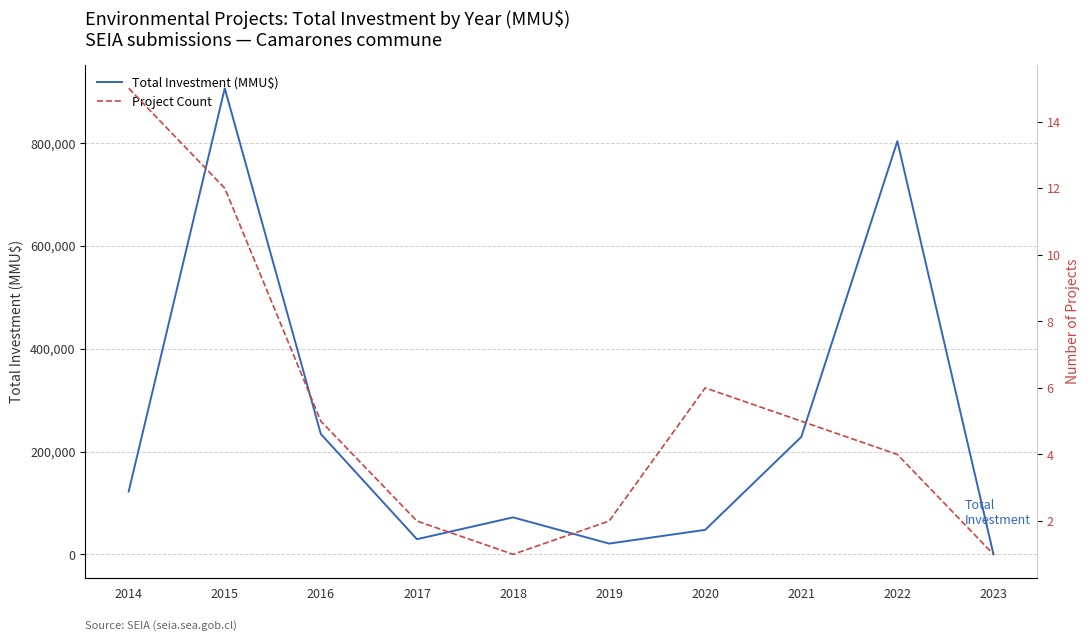

Which series has the largest total across all categories?

Total Investment (MMU$)